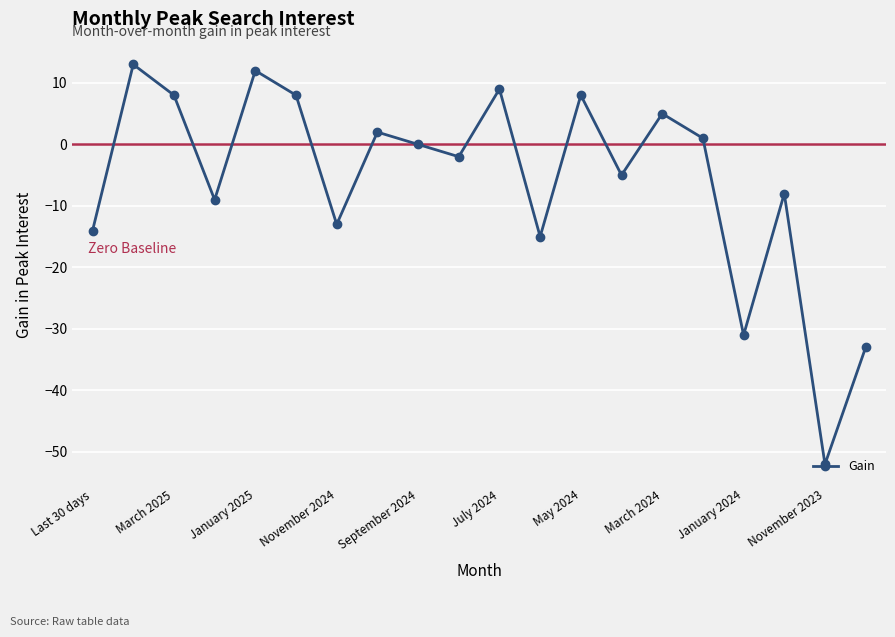

Does the chart have visible grid lines?

Yes